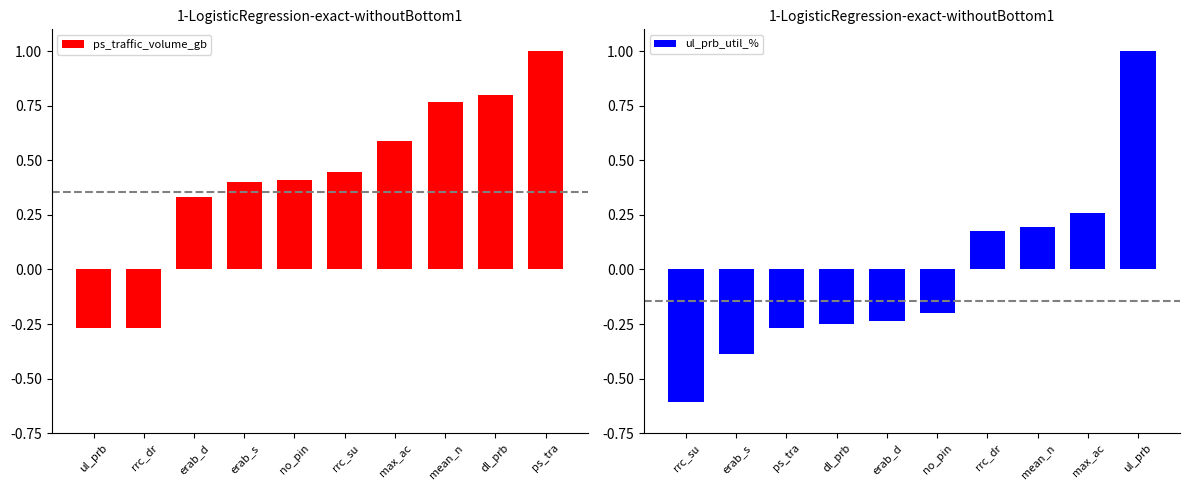

What is the average value of the ps_traffic_volume_gb series?

0.4